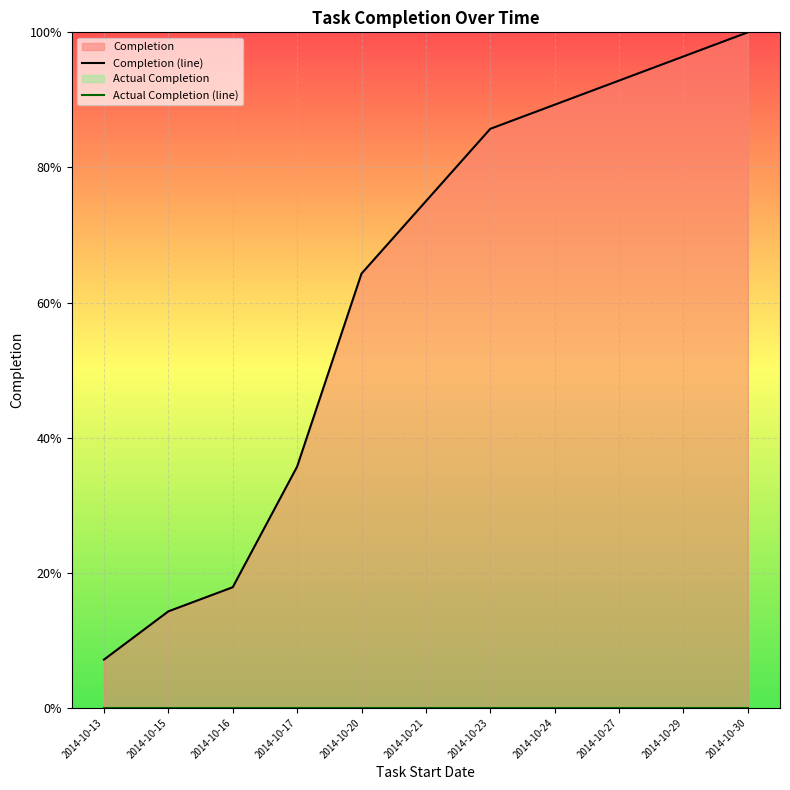

True or false: Actual Completion (line) and Completion (line) intersect in this chart.

False